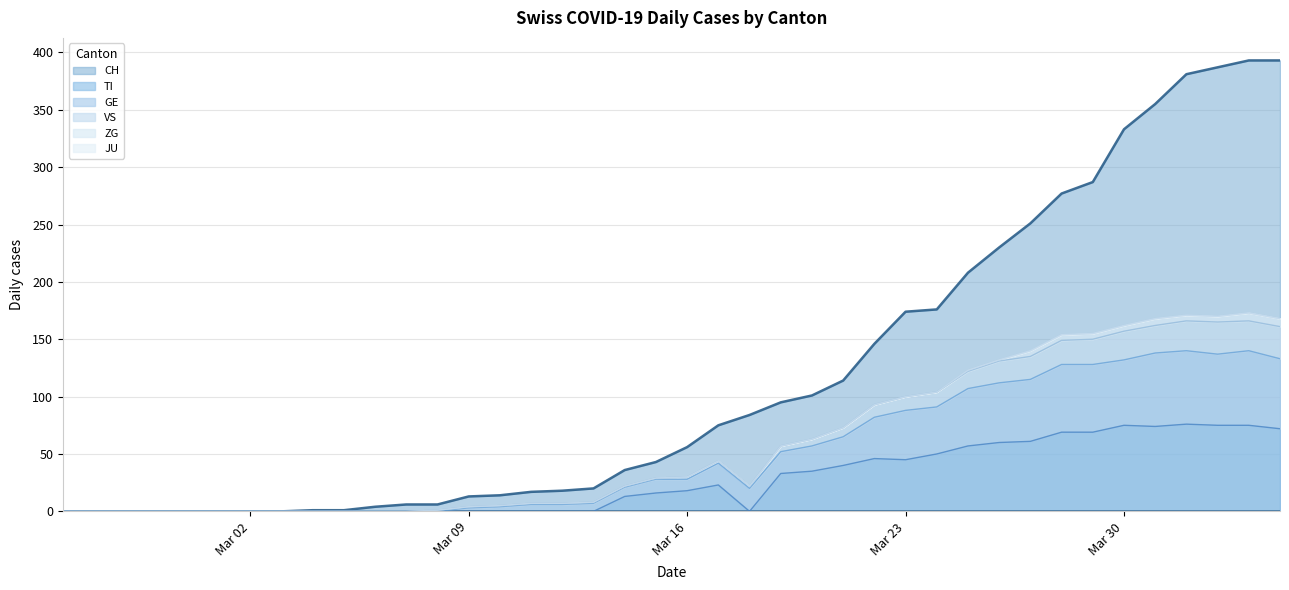

Where is the first local maximum for GE?

2020-03-17